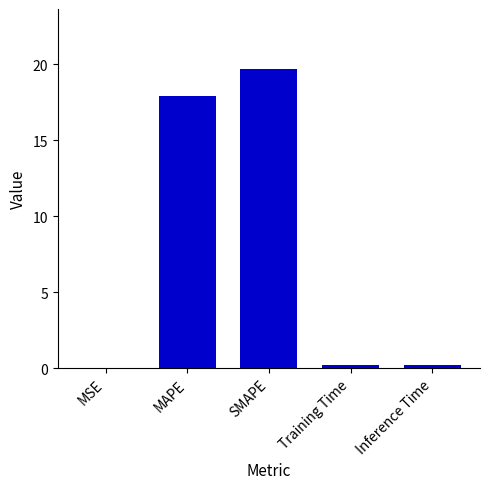

At which category does the chart reach its peak across all series?

SMAPE